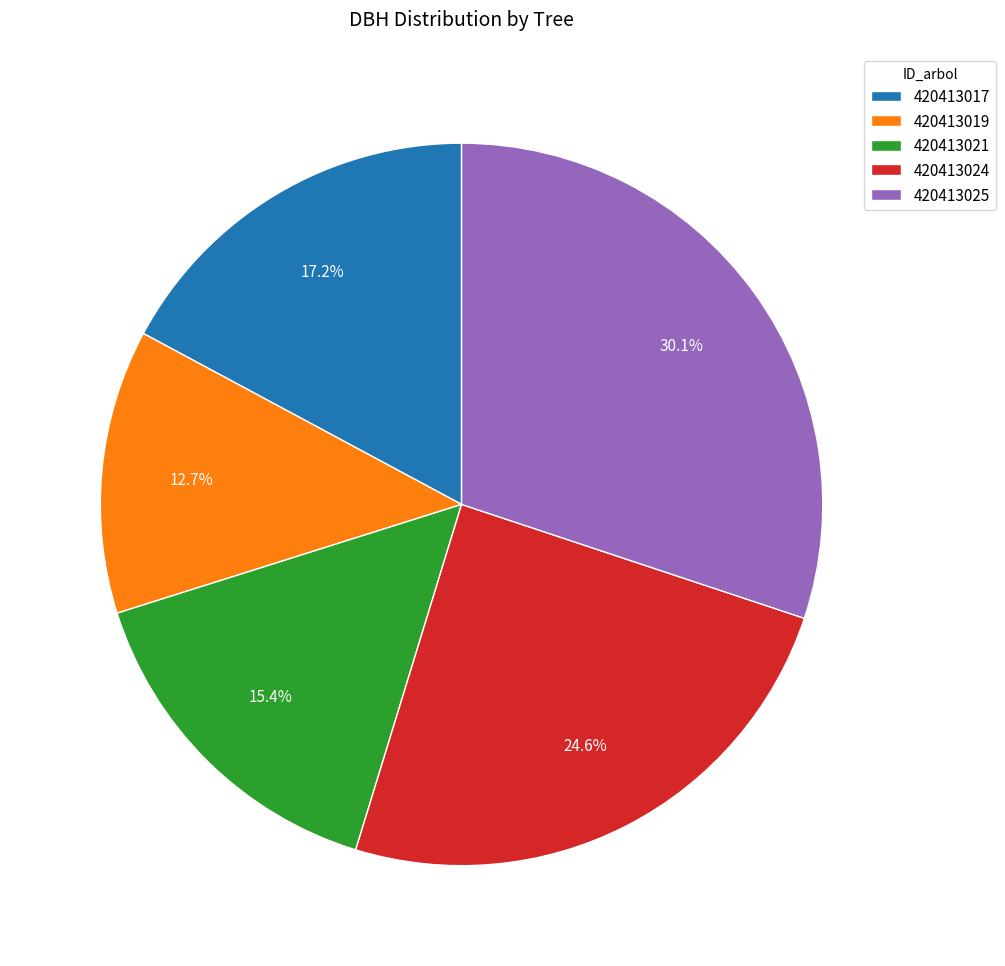

What is the total percentage of 420413025 and 420413021?

45.5%